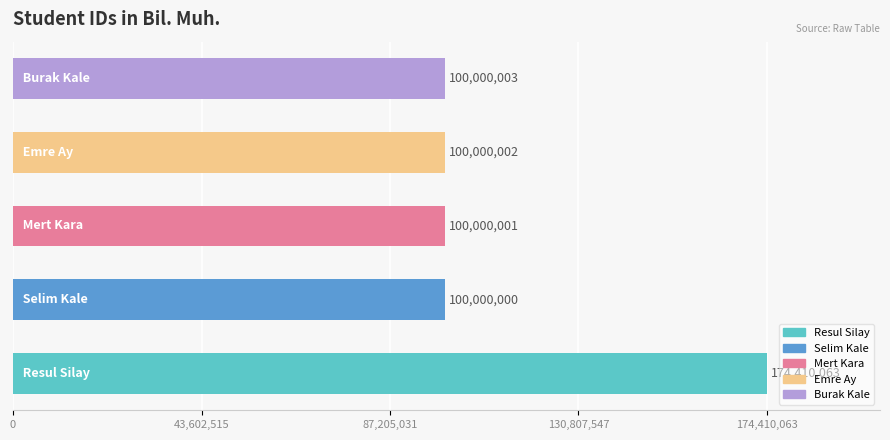

Reading bottom to top, list all the values displayed in this chart.

174410063	100000000	100000001	100000002	100000003